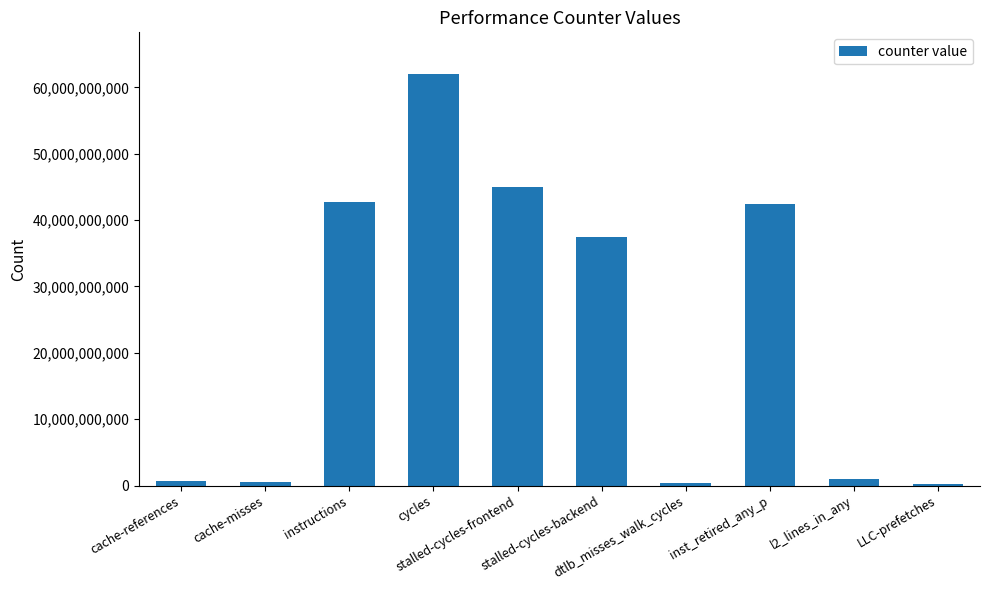

What is the difference between the maximum and minimum values?

61834642654